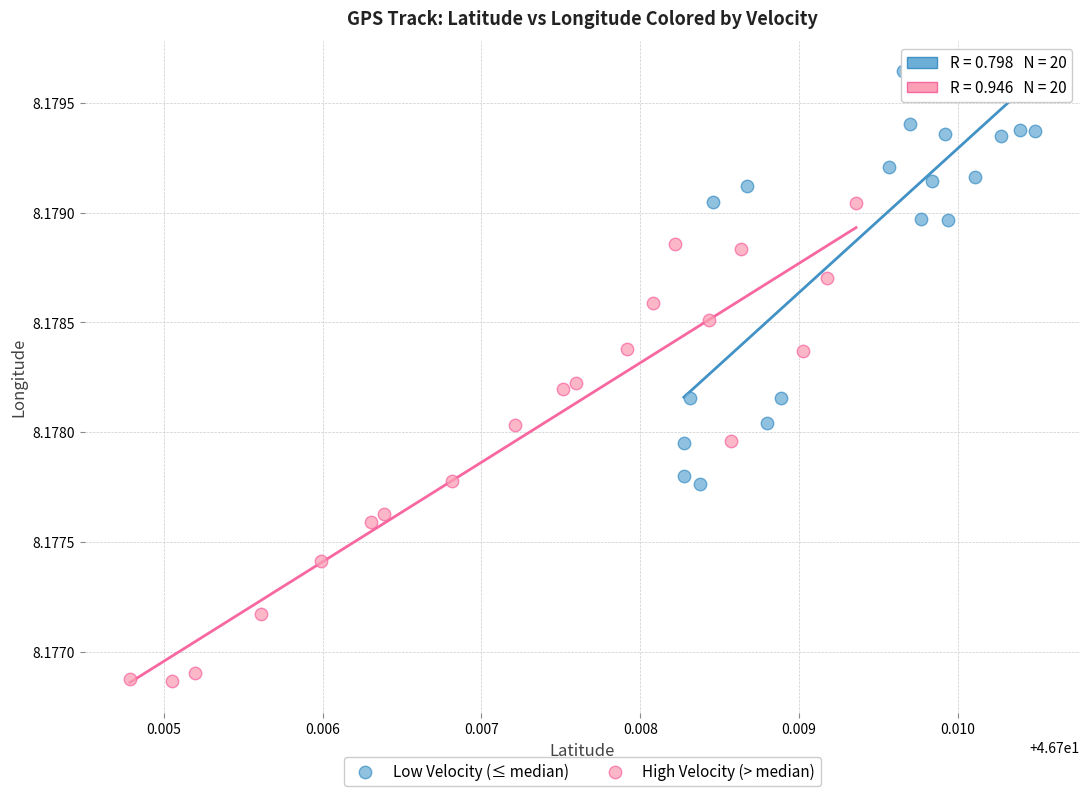

Which series reaches the minimum Y coordinate?

High Velocity (> median)